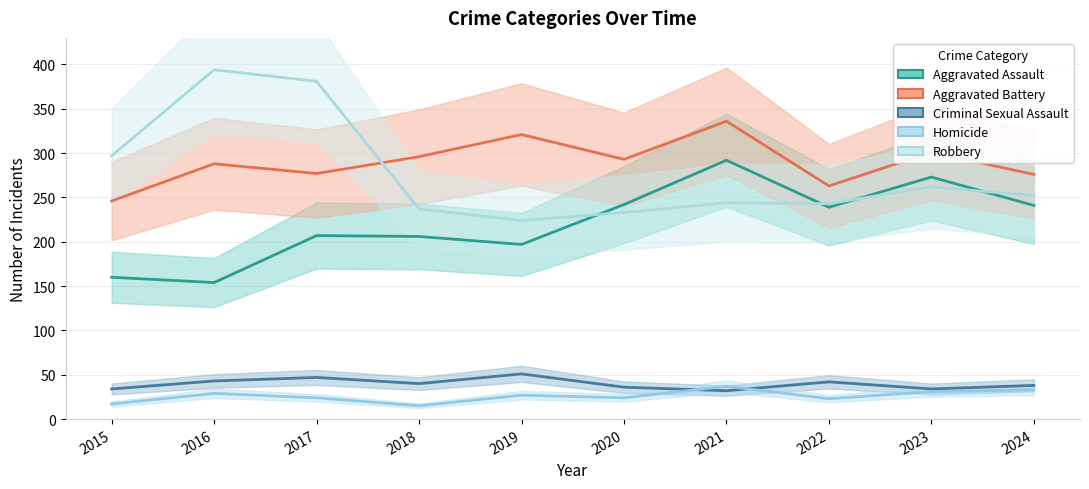

True or false: Aggravated Battery and Homicide intersect in this chart.

False